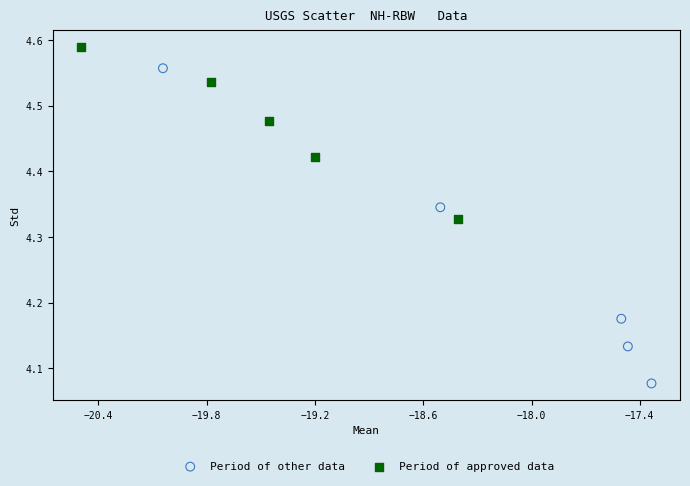

Which series contains the lowest Y value?

Period of other data